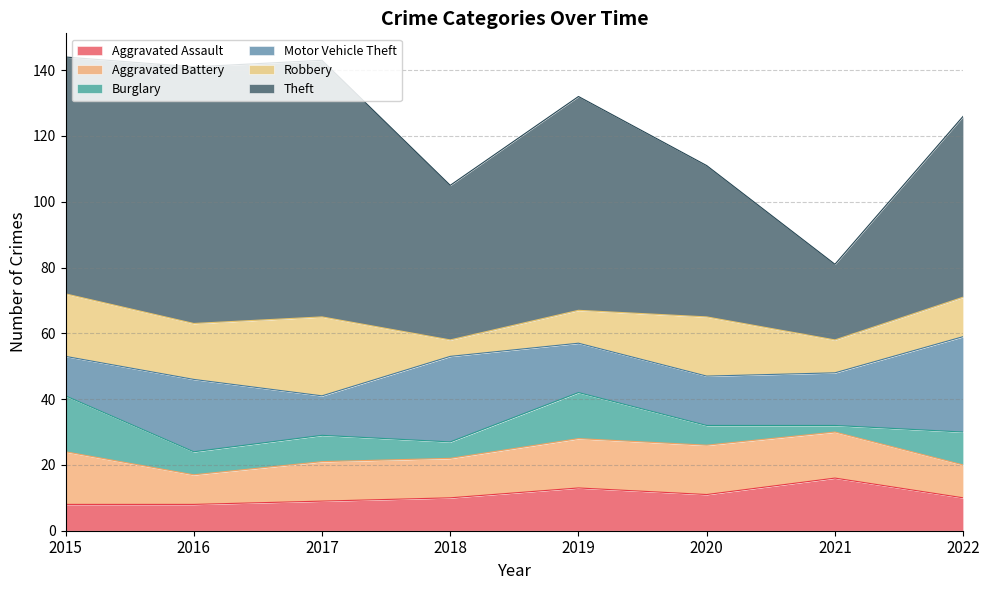

Rank the categories by Burglary value from highest to lowest.

2015, 2019, 2022, 2017, 2016, 2020, 2018, 2021